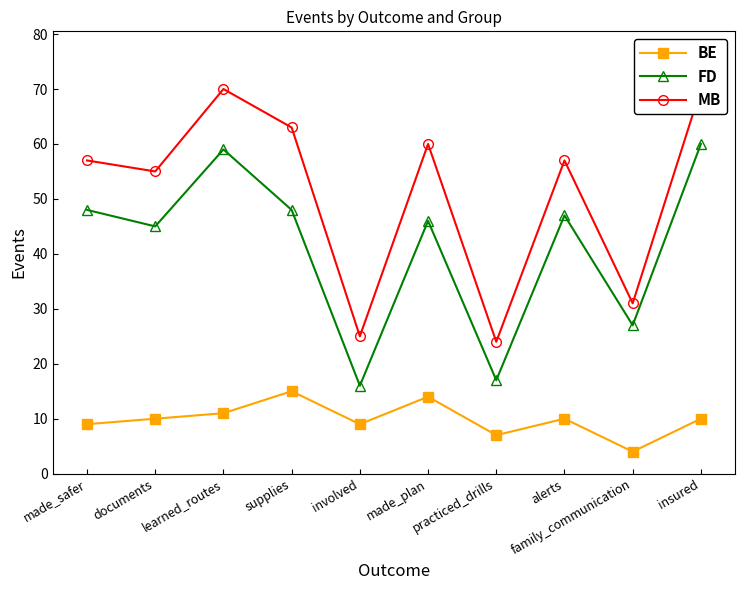

Rank the series by their maximum value, from highest to lowest.

MB, FD, BE